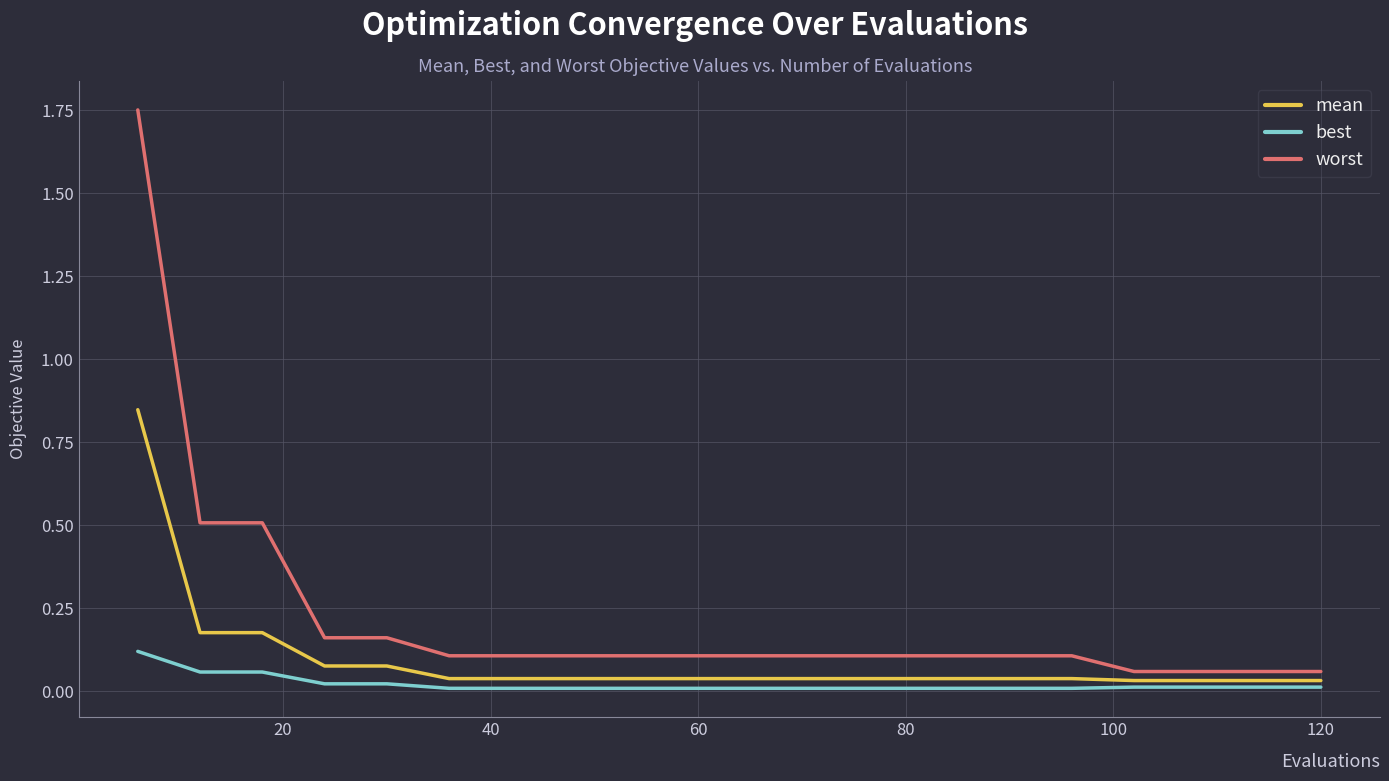

True or false: worst and best cross at least once.

False